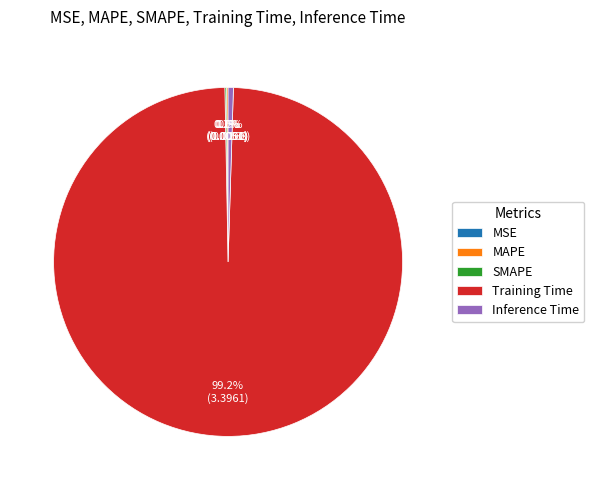

Which slice is the largest?

Training Time